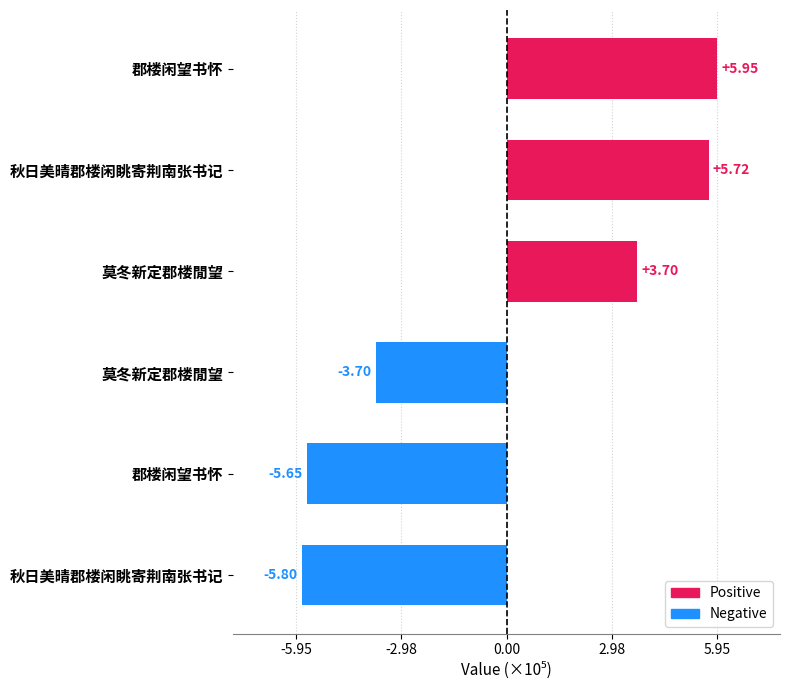

What is the sum of all values?

23132.0